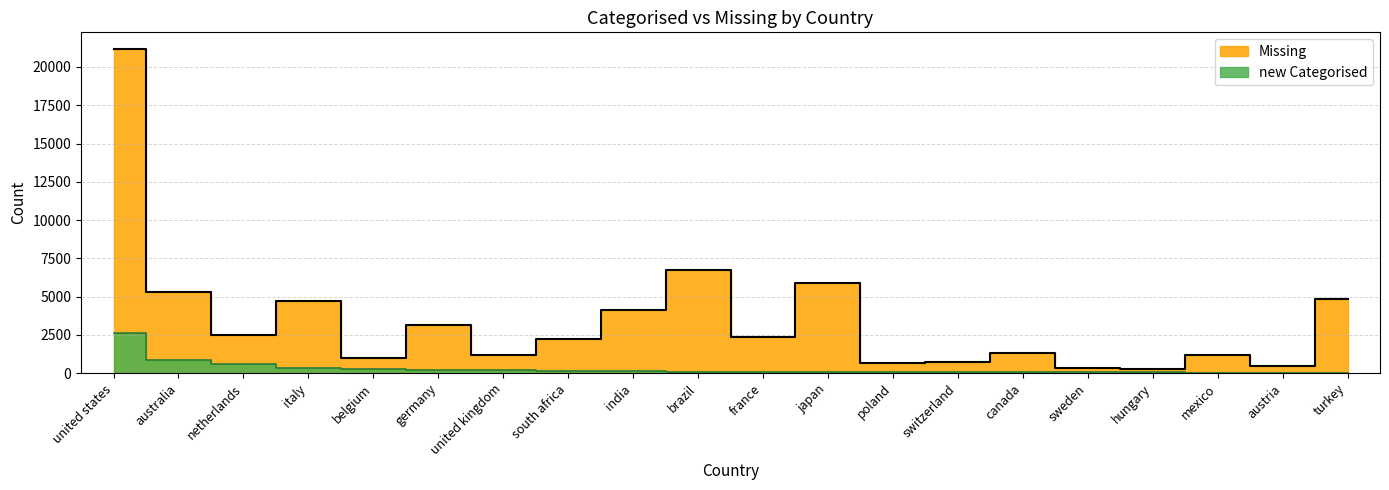

What is the sum of all new Categorised values?

6064